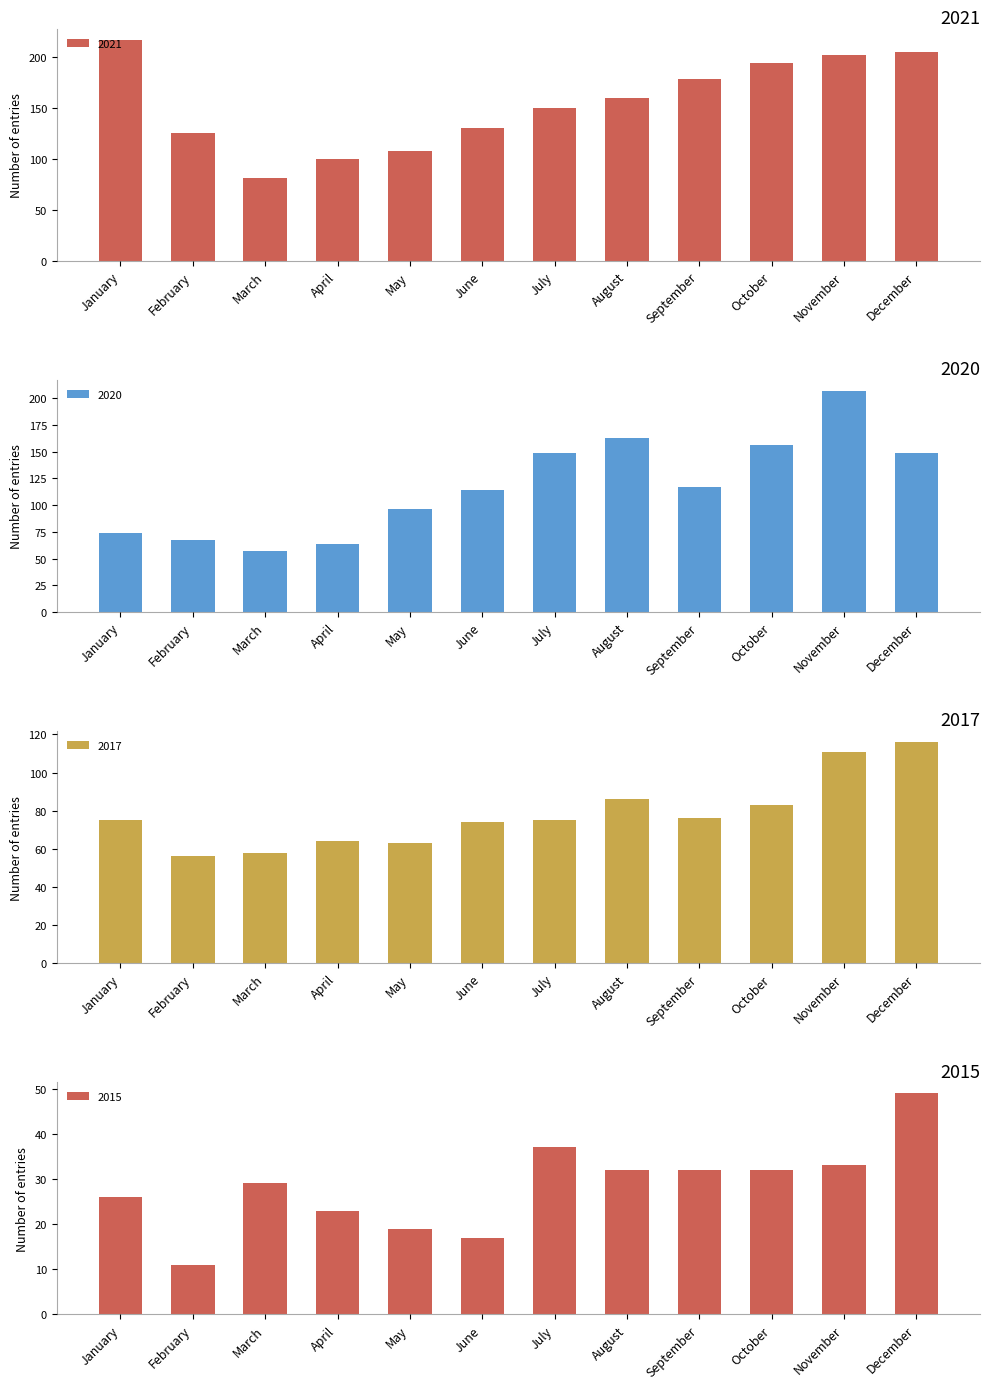

List the series in order of their overall mean, lowest first.

2015, 2017, 2020, 2021